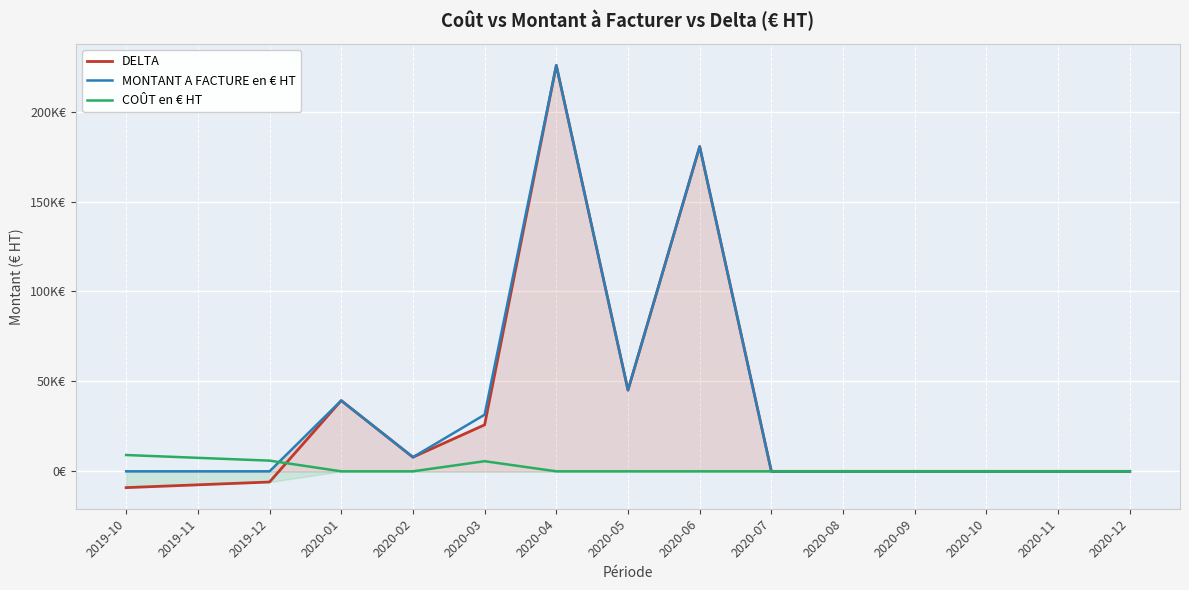

Which series ends up on top after the final intersection of COÛT en € HT and DELTA?

DELTA